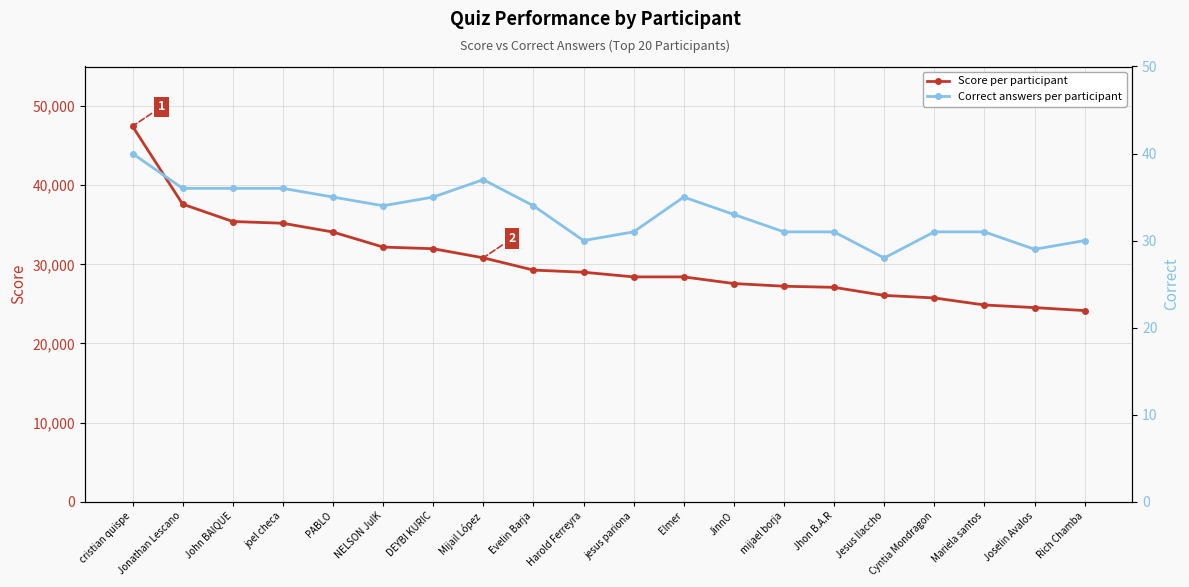

At how many categories does at least one series exceed 22530?

20